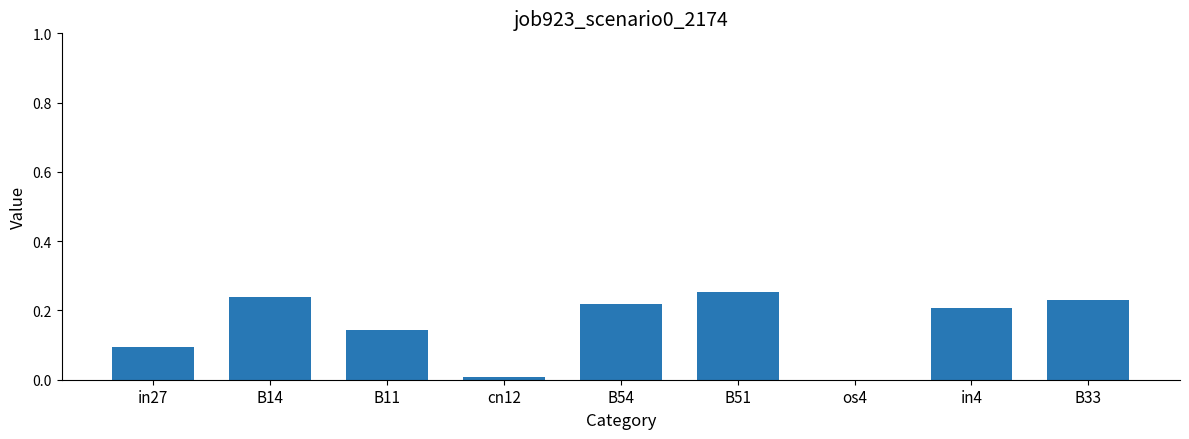

What is the sum of all values?

1.4